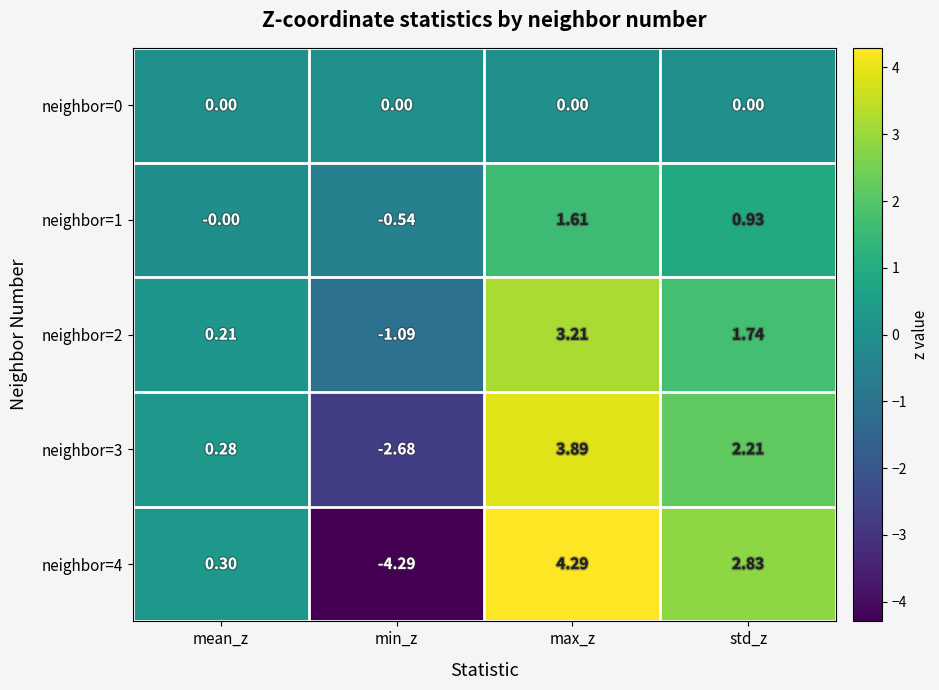

Count the number of categories in the chart.

4